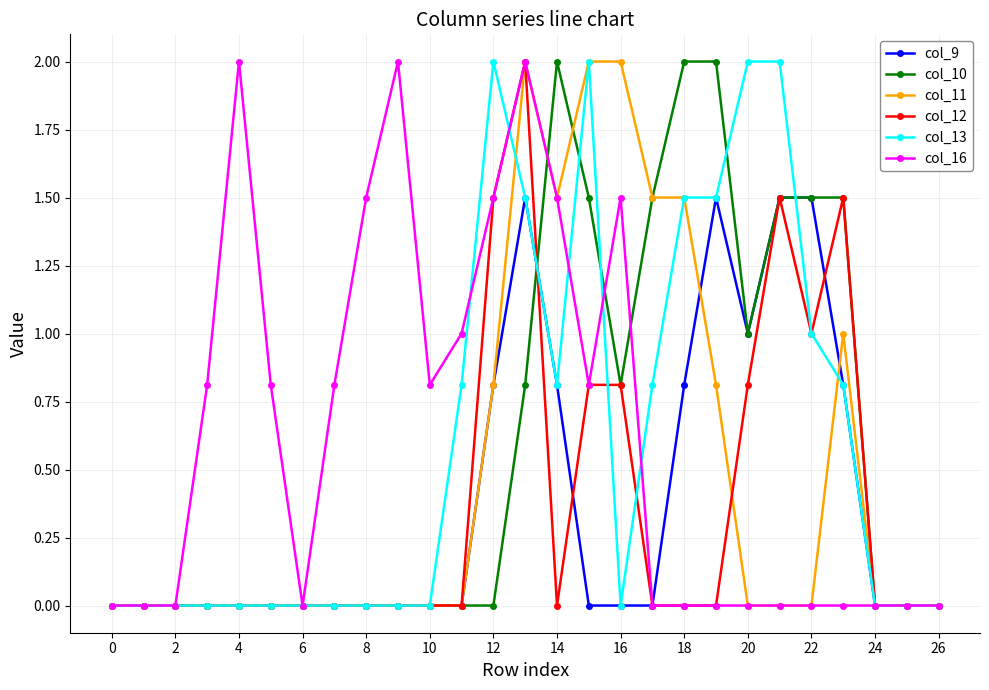

What is the highest value of the col_16 series?

2.0